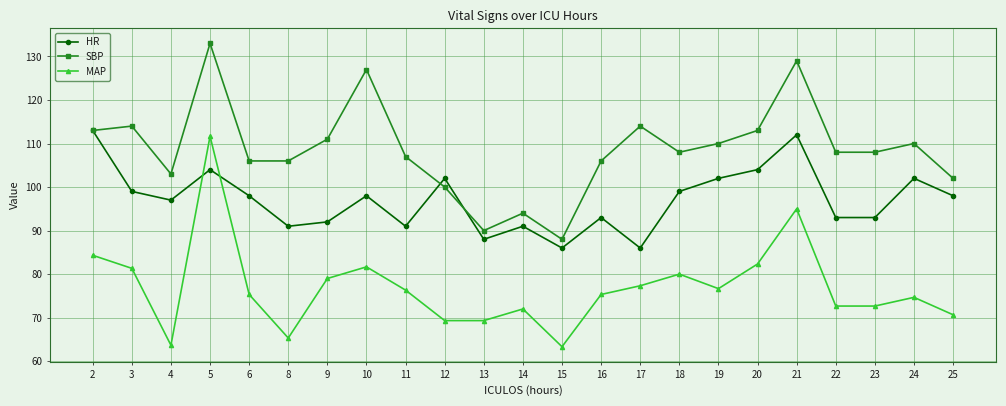

Rank the series by their average value, from lowest to highest.

MAP, HR, SBP